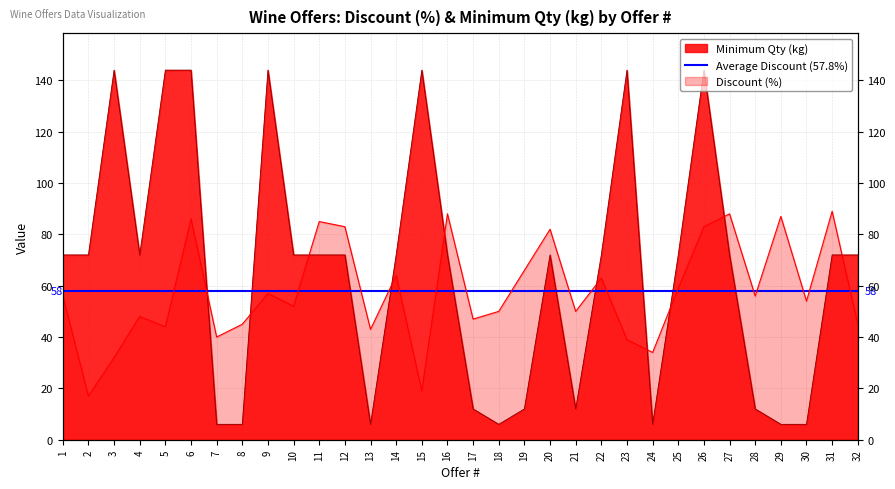

Rank the series at 7 from highest to lowest value.

Discount (%), Minimum Qty (kg)